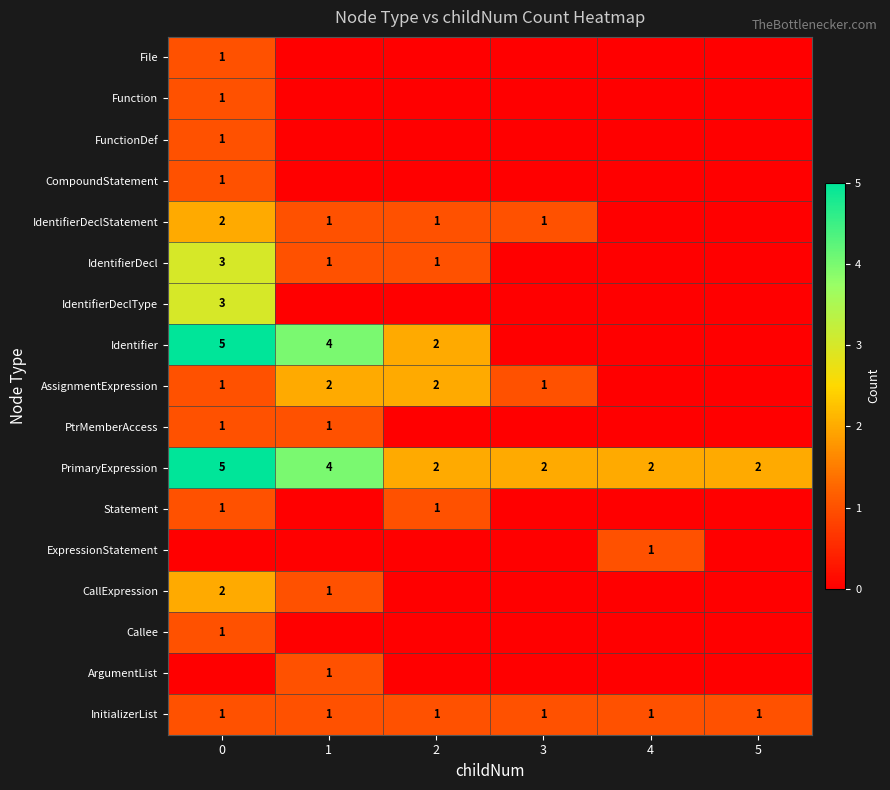

At how many categories does at least one series exceed 4?

1